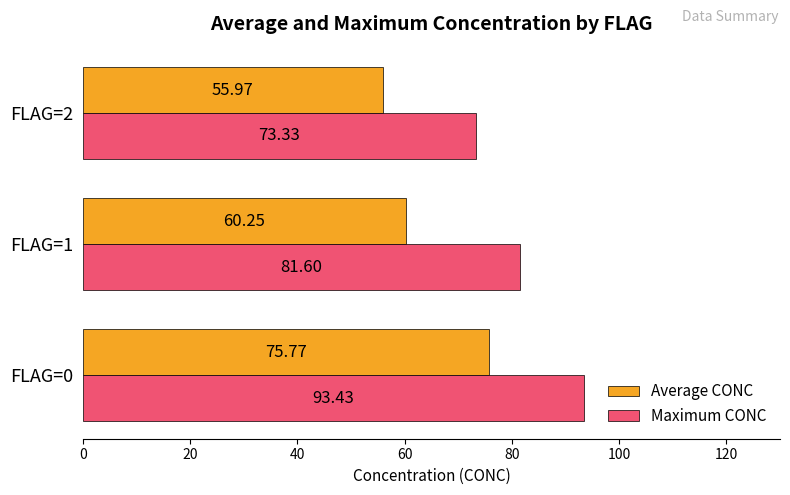

Which series changed the most between FLAG=0 and FLAG=2?

Maximum CONC